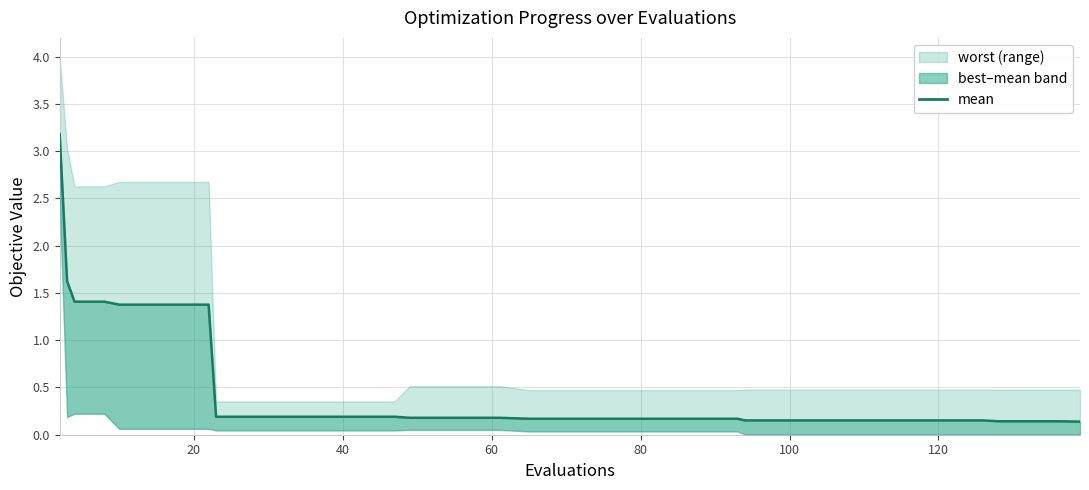

What is the label of the 22nd point from the right?

18